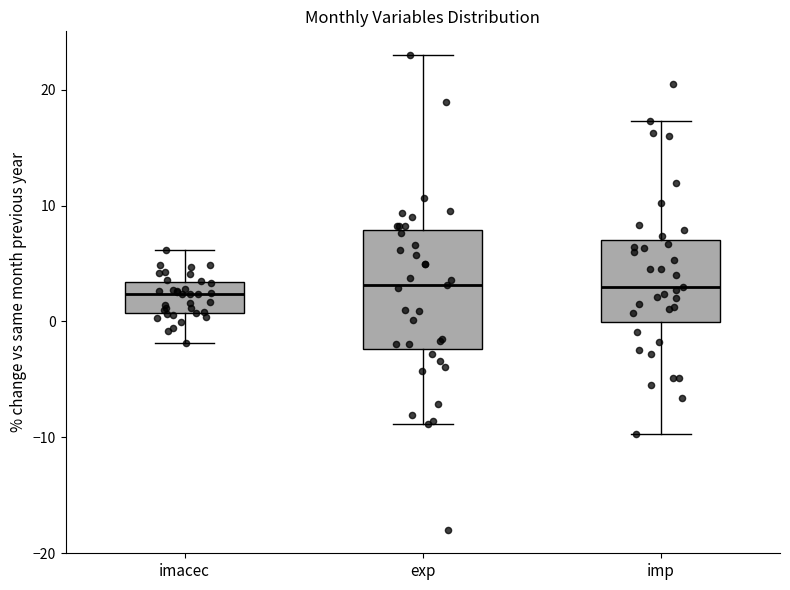

Which box is the tallest, from its lower edge to its upper edge?

exp